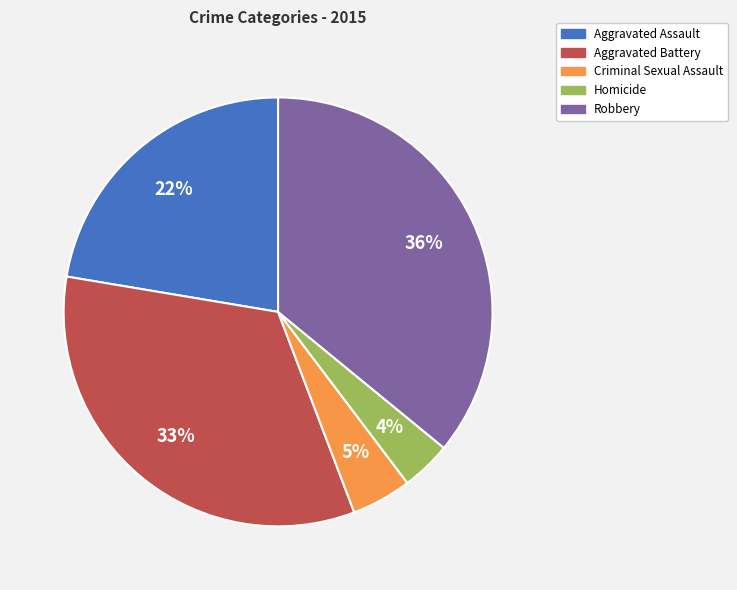

Does Aggravated Assault account for over 50% of the chart?

No